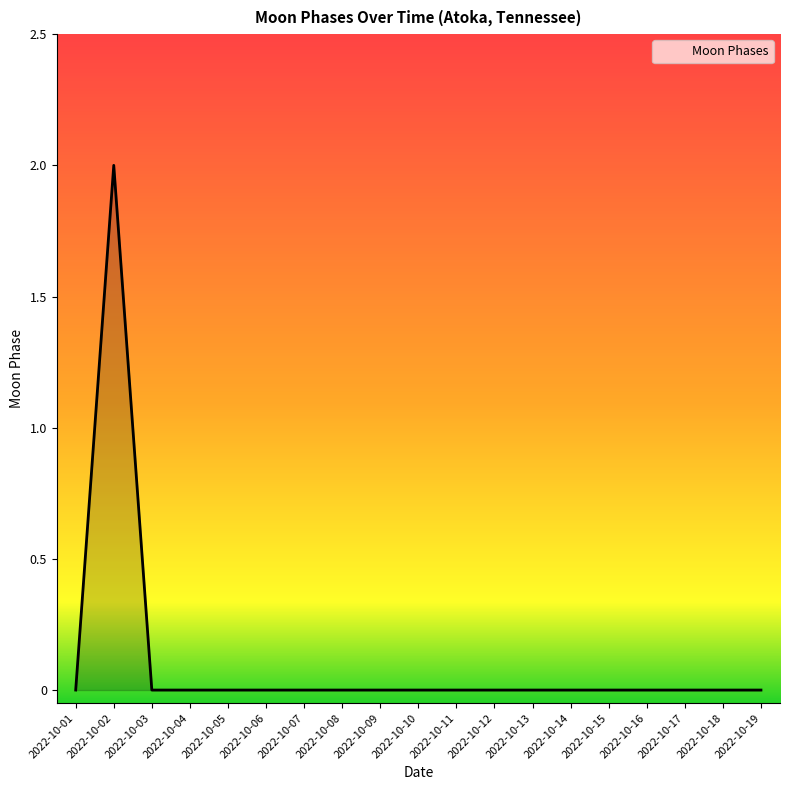

The chart shows a value of 0 at 2022-10-03. True or false?

True